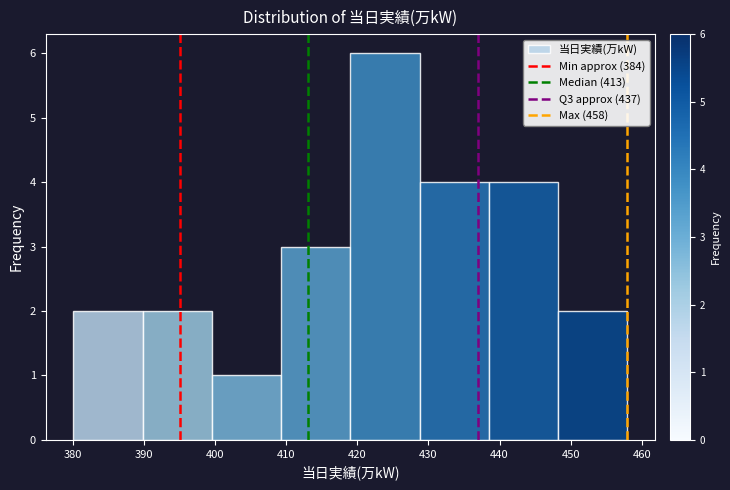

What is the height of the bar covering 380 to 390 on the x-axis? Neither the bar edges nor the heights are printed on the chart, so give them approximately, as read against the axes.

2